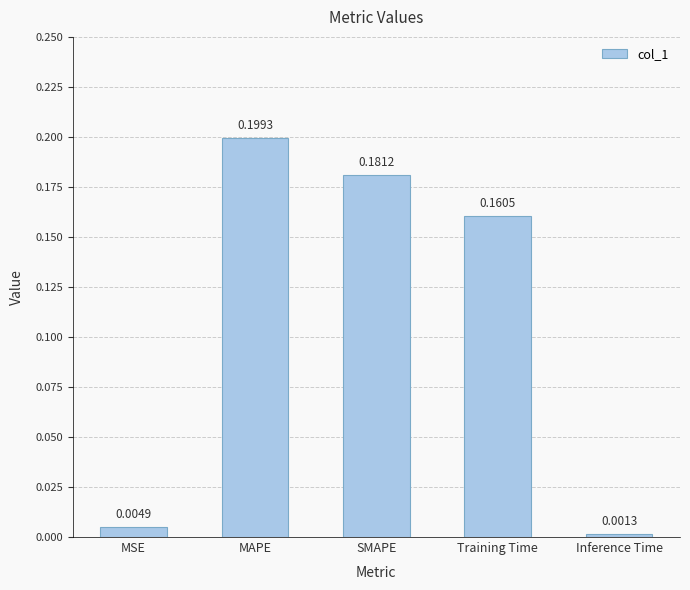

What is the sum of all values?

0.5